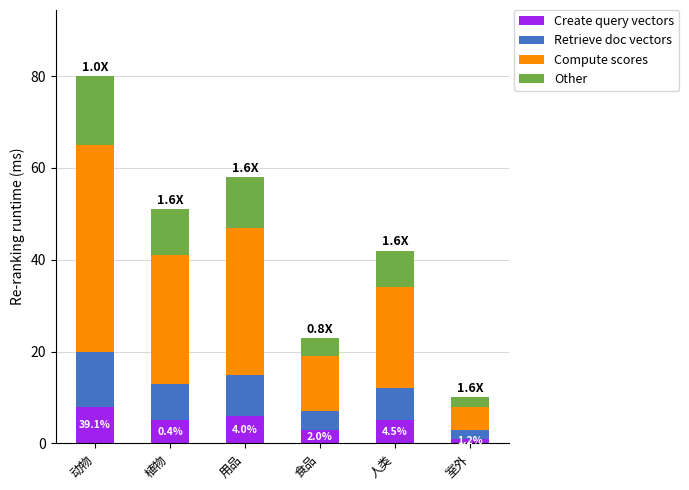

At which label does Create query vectors reach its peak?

动物